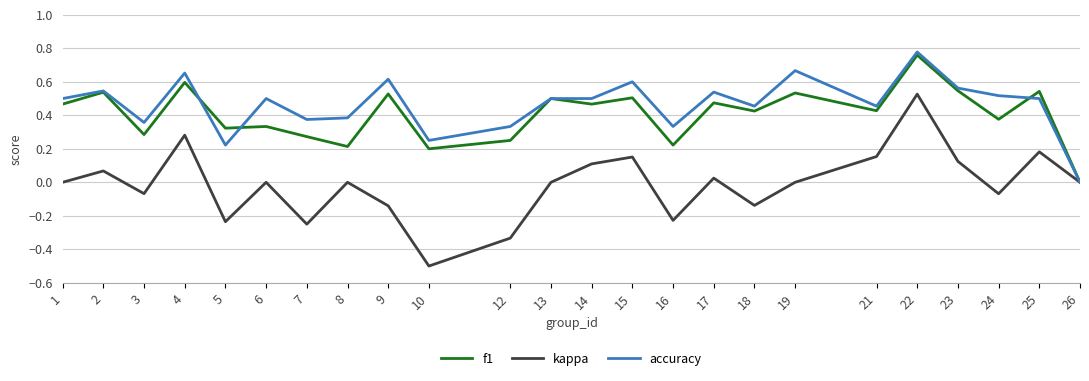

What is the total value across all series at 9?

1.0